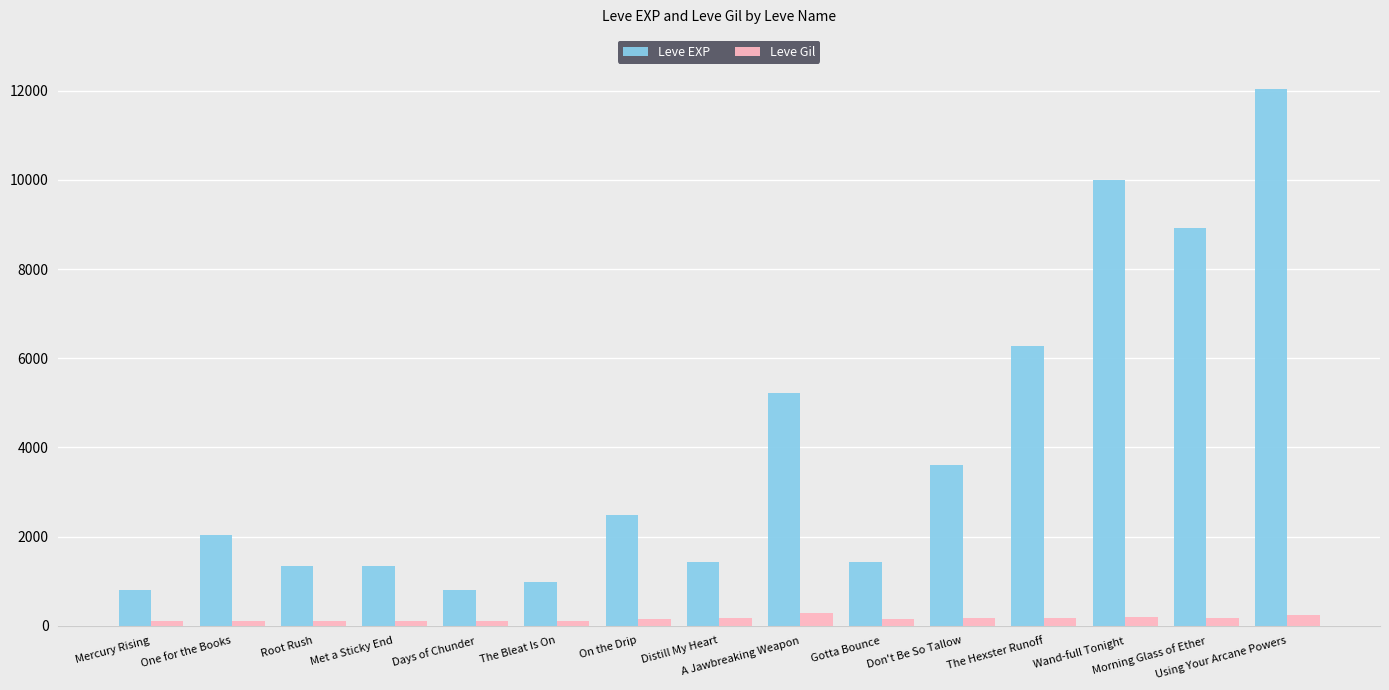

At which category is the sum across all series the highest?

Using Your Arcane Powers